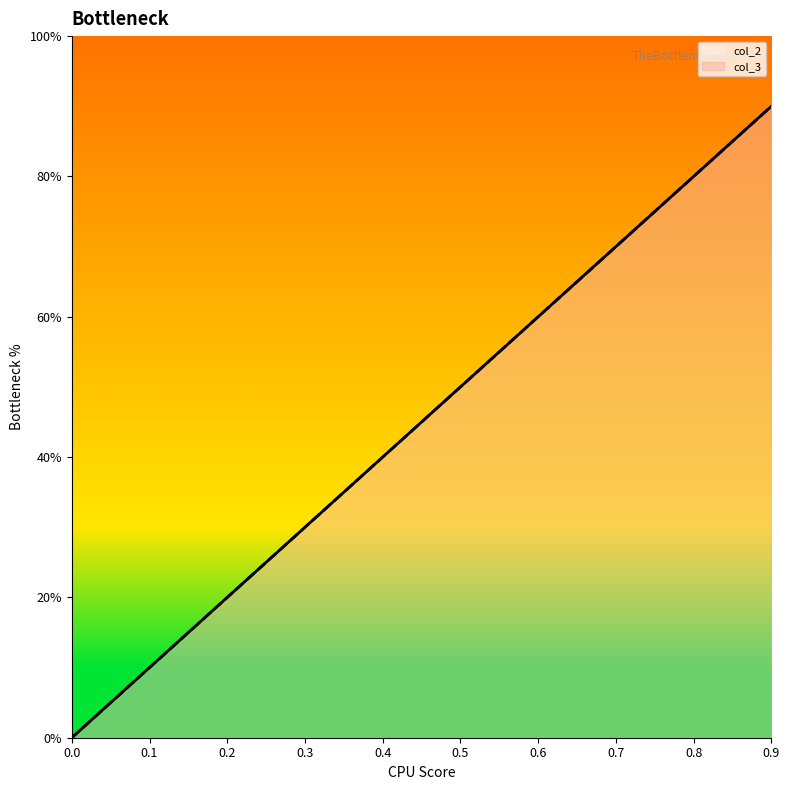

True or false: col_3 has more than 0 interior local peaks.

False